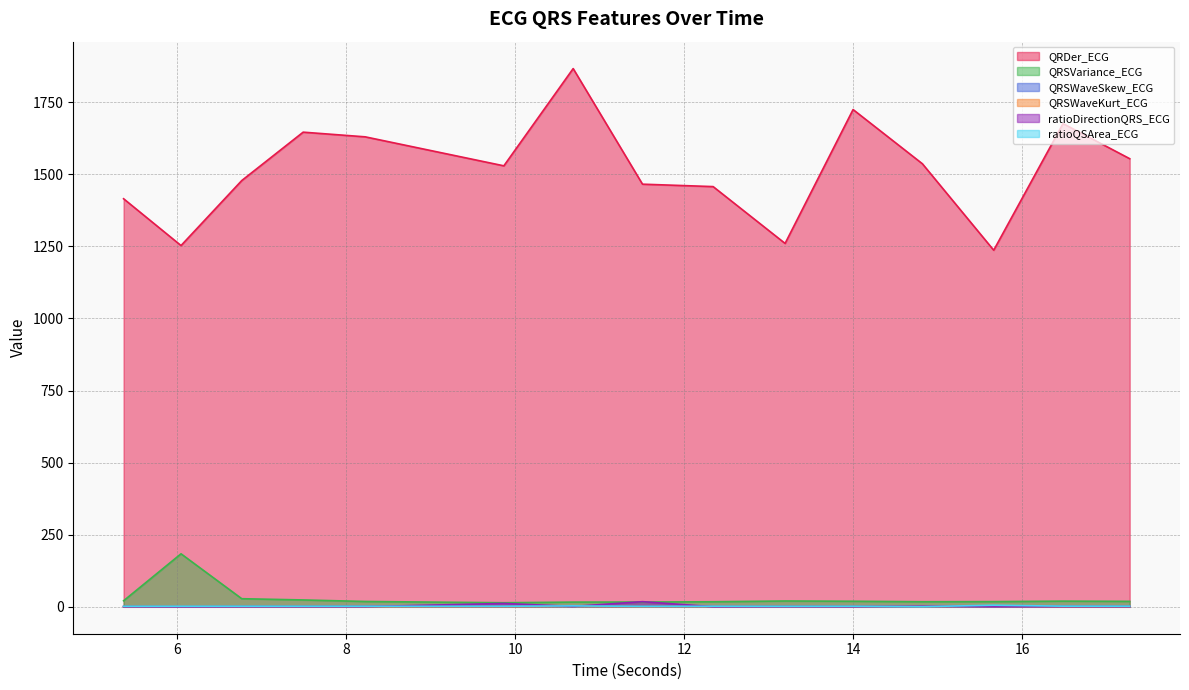

How many distinct data groups are displayed?

6